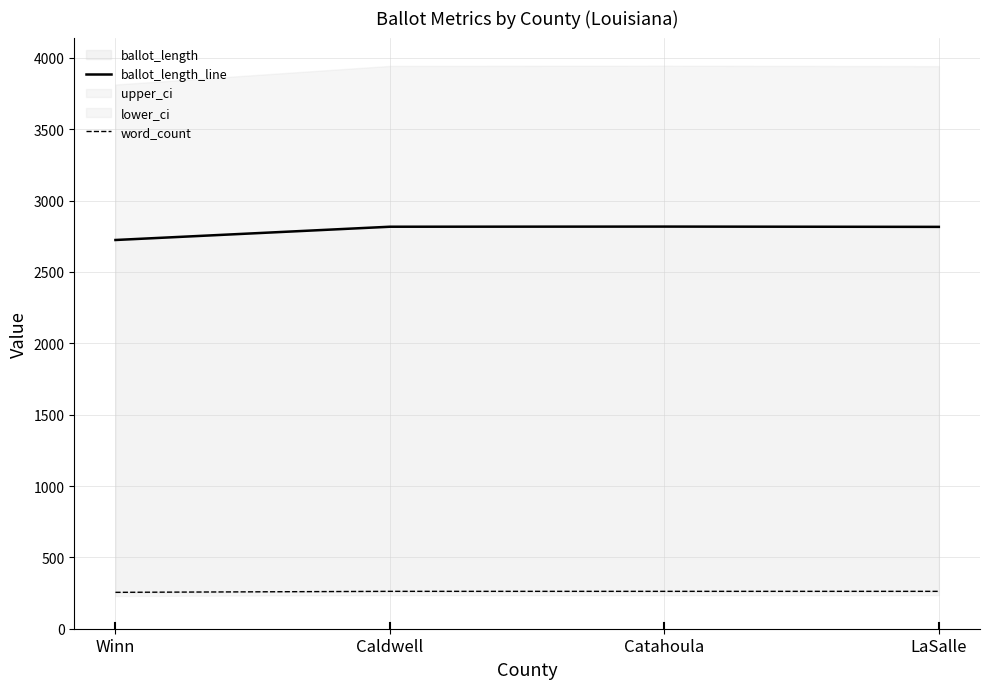

What is the approximate value of word_count at Catahoula?

262